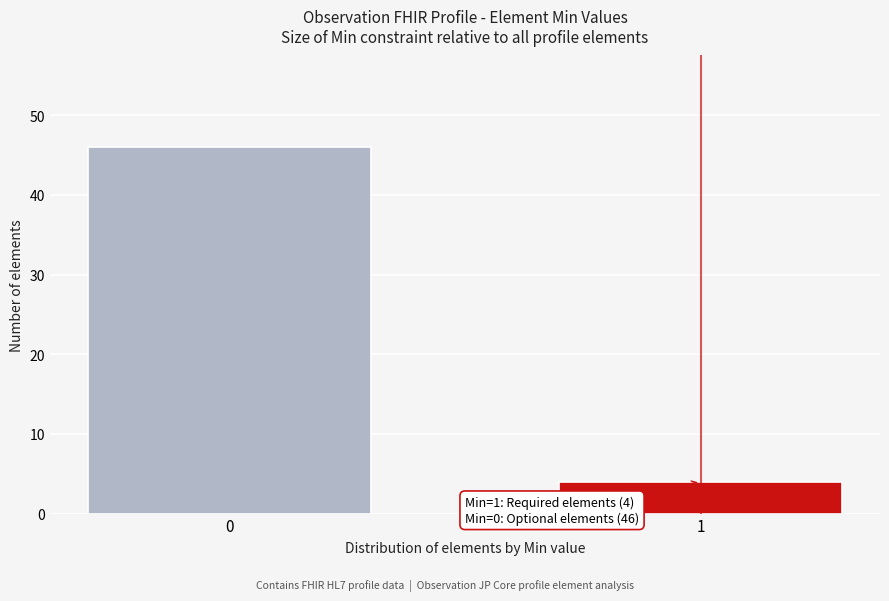

Reading right to left, transcribe all the data shown in this chart.

1=4	0=46